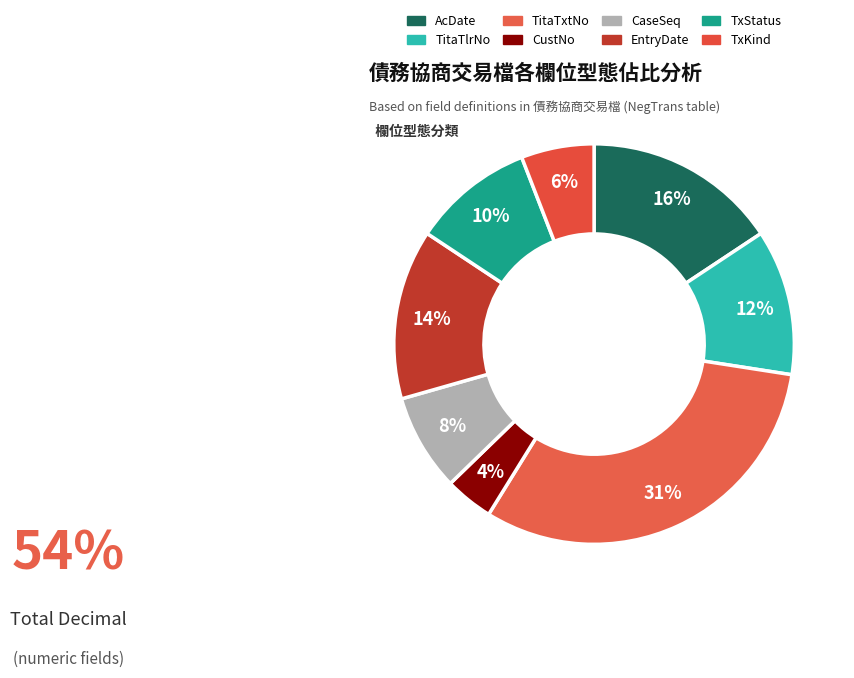

What is the smallest slice in the pie chart?

CustNo